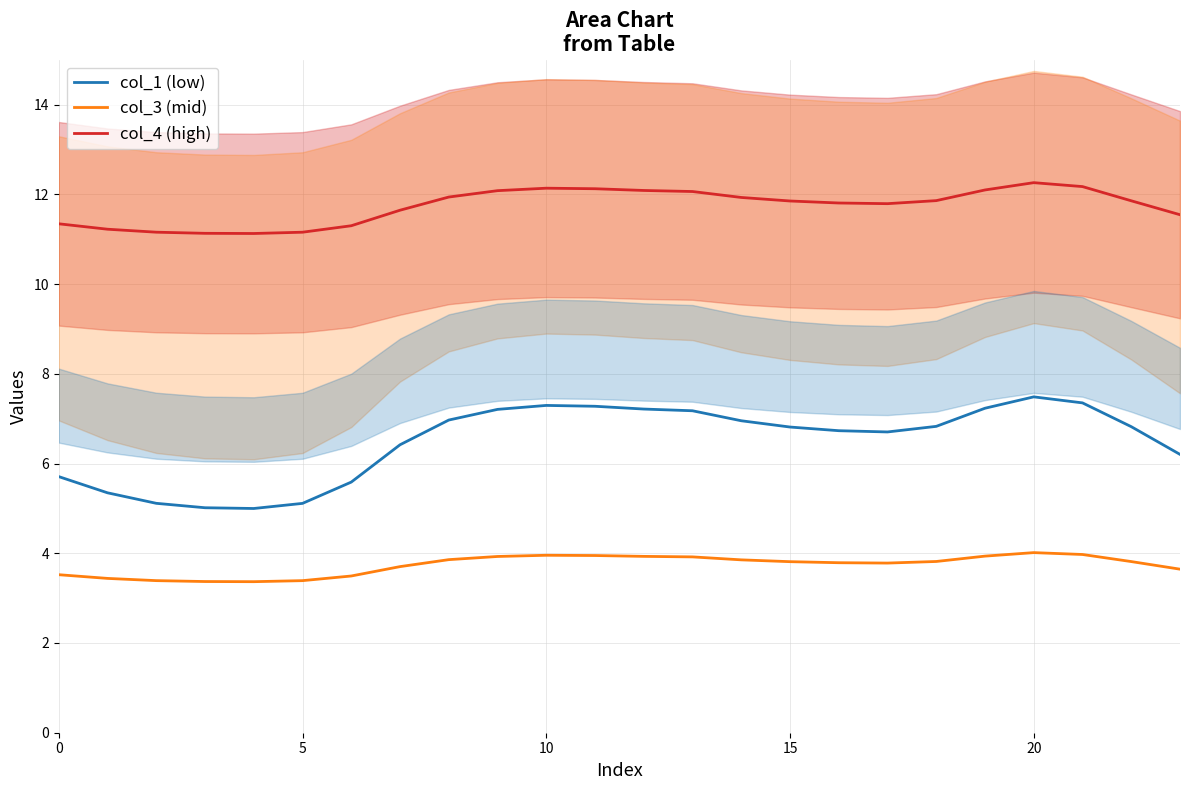

Reading right to left, extract all data points from this chart.

col_4 (high): 11.5	11.9	12.2	12.3	12.1	11.9	11.8	11.8	11.9	11.9	12.1	12.1	12.1	12.1	12.1	11.9	11.6	11.3	11.2	11.1	11.1	11.2	11.2	11.3
col_3 (mid): 3.6	3.8	4.0	4.0	3.9	3.8	3.8	3.8	3.8	3.9	3.9	3.9	3.9	4.0	3.9	3.9	3.7	3.5	3.4	3.4	3.4	3.4	3.4	3.5
col_1 (low): 6.2	6.8	7.4	7.5	7.2	6.8	6.7	6.7	6.8	7.0	7.2	7.2	7.3	7.3	7.2	7.0	6.4	5.6	5.1	5.0	5.0	5.1	5.3	5.7